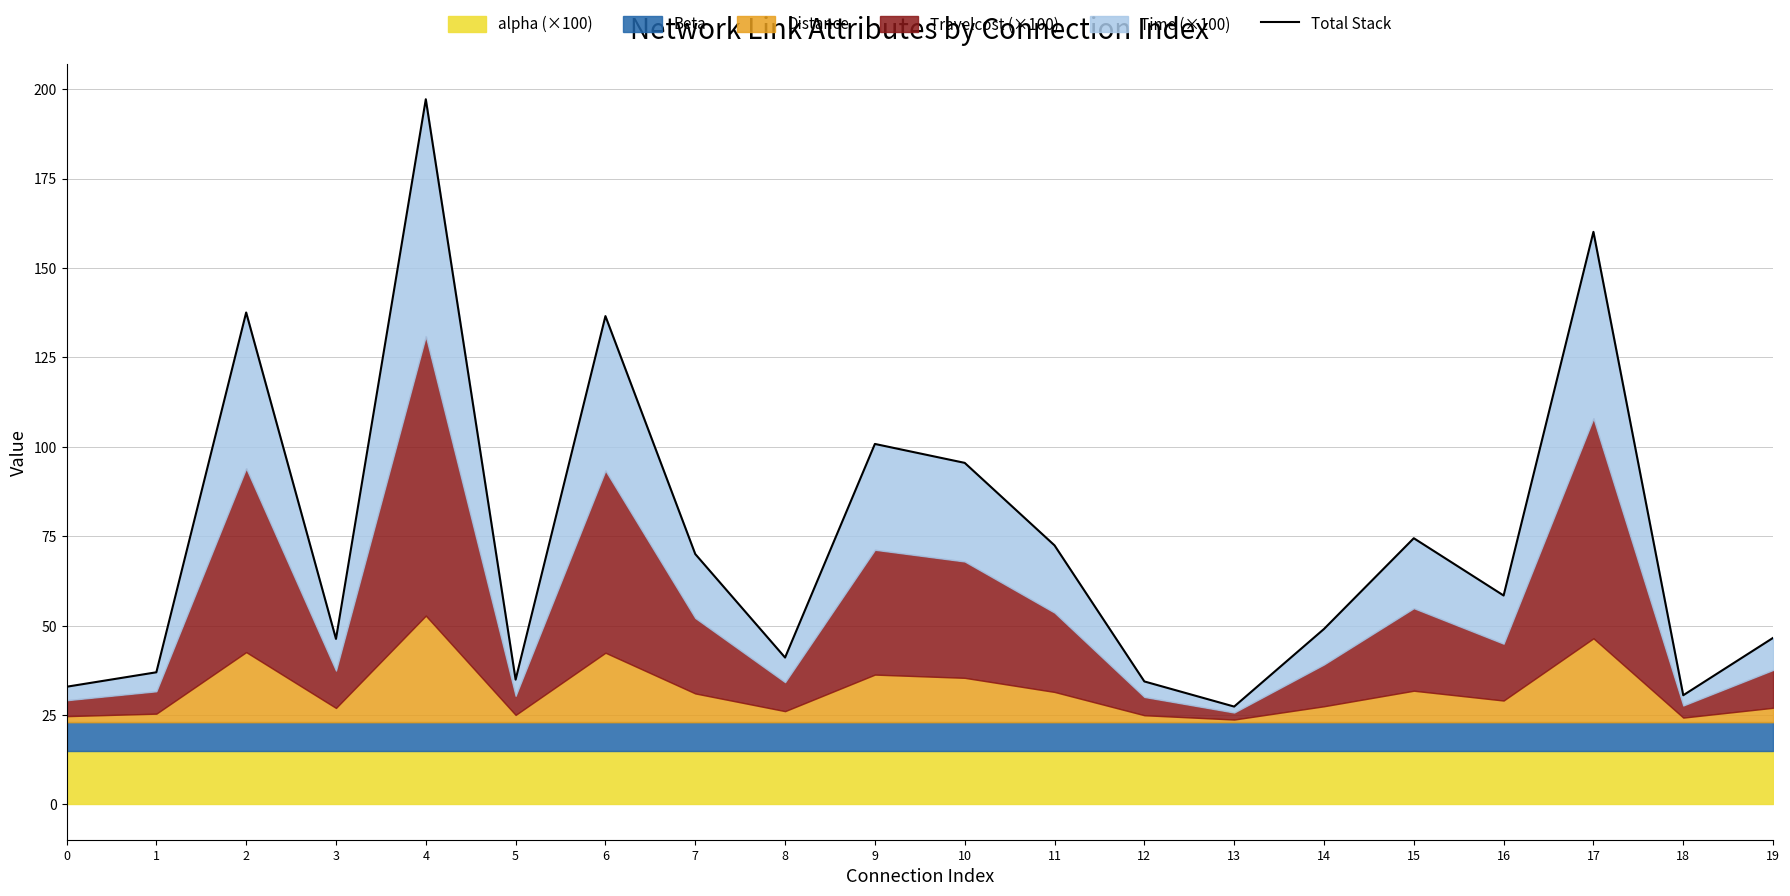

At which category does the data reach its first local peak?

2